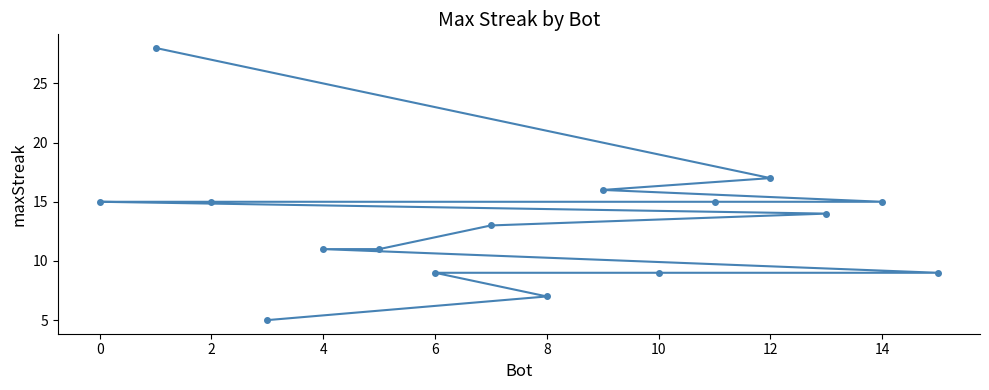

What is the ratio of the value at 12 to the value at 2?

1.1